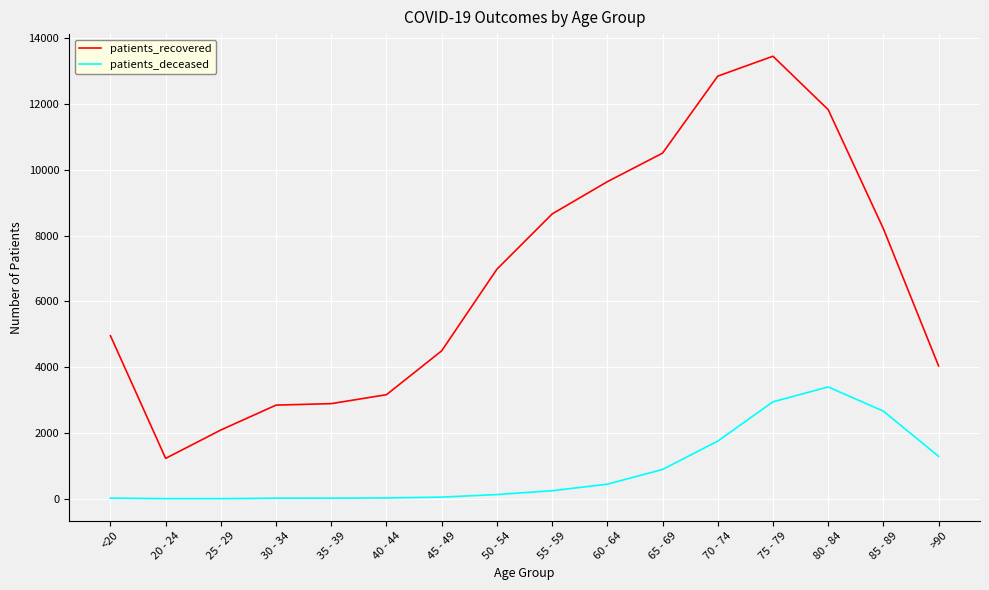

Which series has the largest range (max minus min)?

patients_recovered